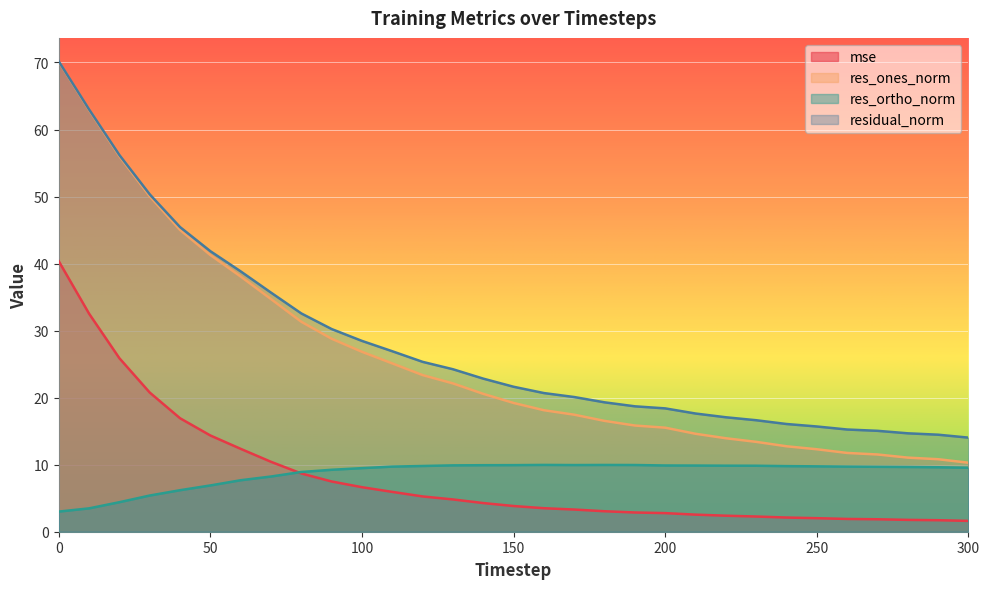

Reading left to right, list all the values displayed in this chart.

mse: 0=40.4	10=32.5	20=25.9	30=20.8	40=16.9	50=14.4	60=12.4	70=10.4	80=8.7	90=7.5	100=6.6	110=5.9	120=5.3	130=4.8	140=4.3	150=3.8	160=3.5	170=3.3	180=3.1	190=2.9	200=2.8	210=2.5	220=2.4	230=2.3	240=2.1	250=2.0	260=1.9	270=1.9	280=1.8	290=1.7	300=1.6
res_ones_norm: 0=70.1	10=62.9	20=56.0	30=50.0	40=45.0	50=41.3	60=38.1	70=34.7	80=31.3	90=28.8	100=26.8	110=25.1	120=23.4	130=22.1	140=20.6	150=19.2	160=18.1	170=17.5	180=16.5	190=15.8	200=15.5	210=14.6	220=13.9	230=13.4	240=12.7	250=12.3	260=11.8	270=11.5	280=11.1	290=10.8	300=10.3
res_ortho_norm: 0=3.0	10=3.5	20=4.4	30=5.4	40=6.2	50=6.9	60=7.7	70=8.2	80=8.9	90=9.2	100=9.5	110=9.7	120=9.8	130=9.9	140=9.9	150=9.9	160=10.0	170=9.9	180=10.0	190=10.0	200=9.9	210=9.9	220=9.9	230=9.8	240=9.8	250=9.8	260=9.7	270=9.7	280=9.7	290=9.6	300=9.5
residual_norm: 0=70.2	10=63.0	20=56.2	30=50.3	40=45.4	50=41.8	60=38.8	70=35.7	80=32.6	90=30.2	100=28.5	110=26.9	120=25.3	130=24.2	140=22.8	150=21.6	160=20.7	170=20.1	180=19.3	190=18.7	200=18.4	210=17.6	220=17.1	230=16.6	240=16.1	250=15.7	260=15.2	270=15.1	280=14.7	290=14.5	300=14.0